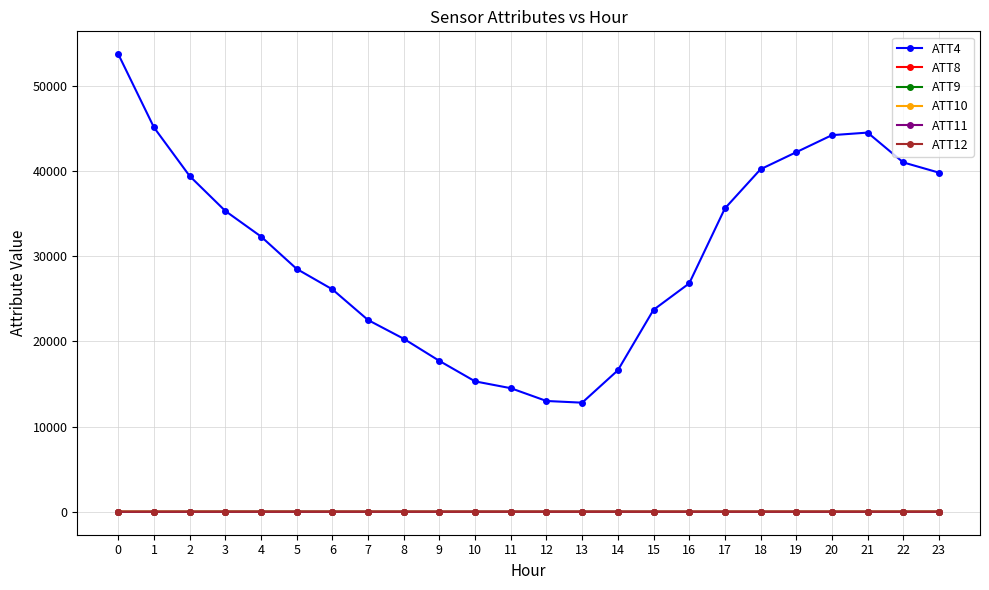

How many intersections are there between ATT9 and ATT11?

2